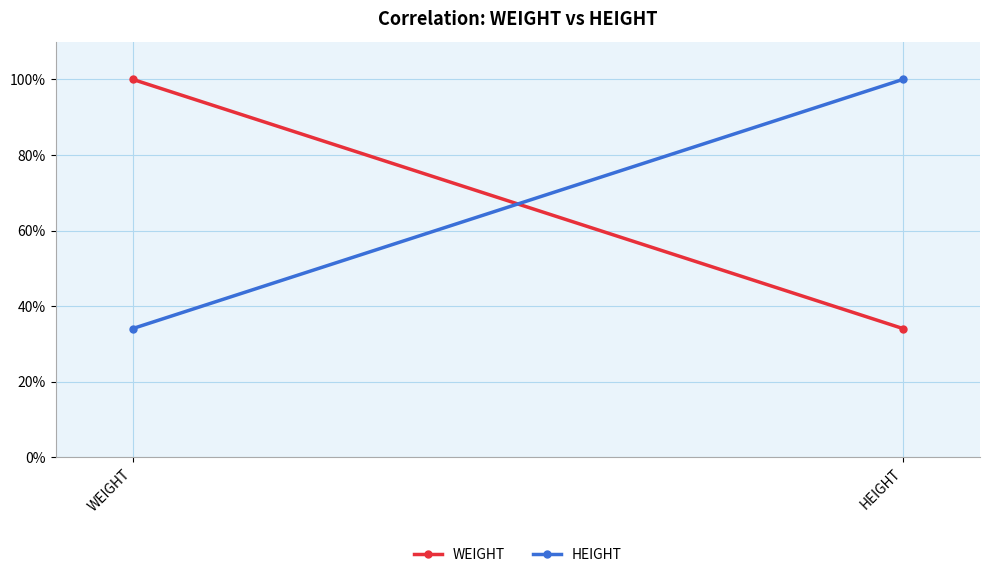

What is the minimum value shown in the chart?

0.3